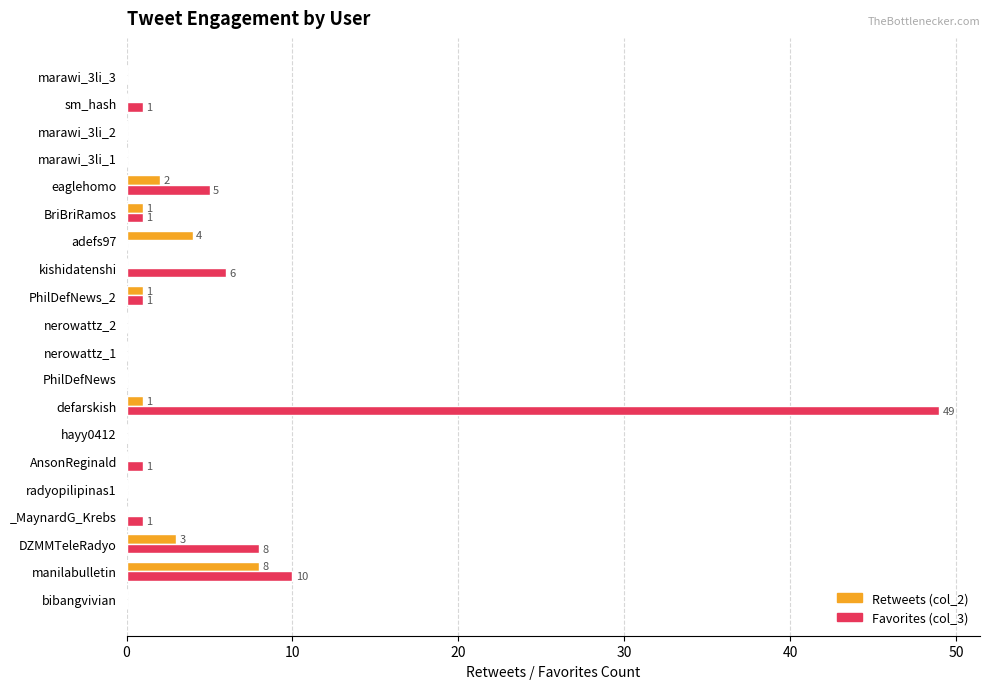

Is it true that Retweets (col_2) equals 4 at AnsonReginald?

False